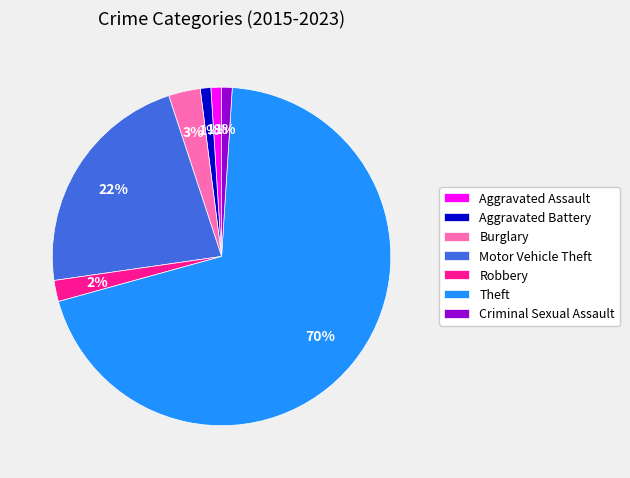

Combined, do Robbery and Aggravated Assault account for over 50%?

No